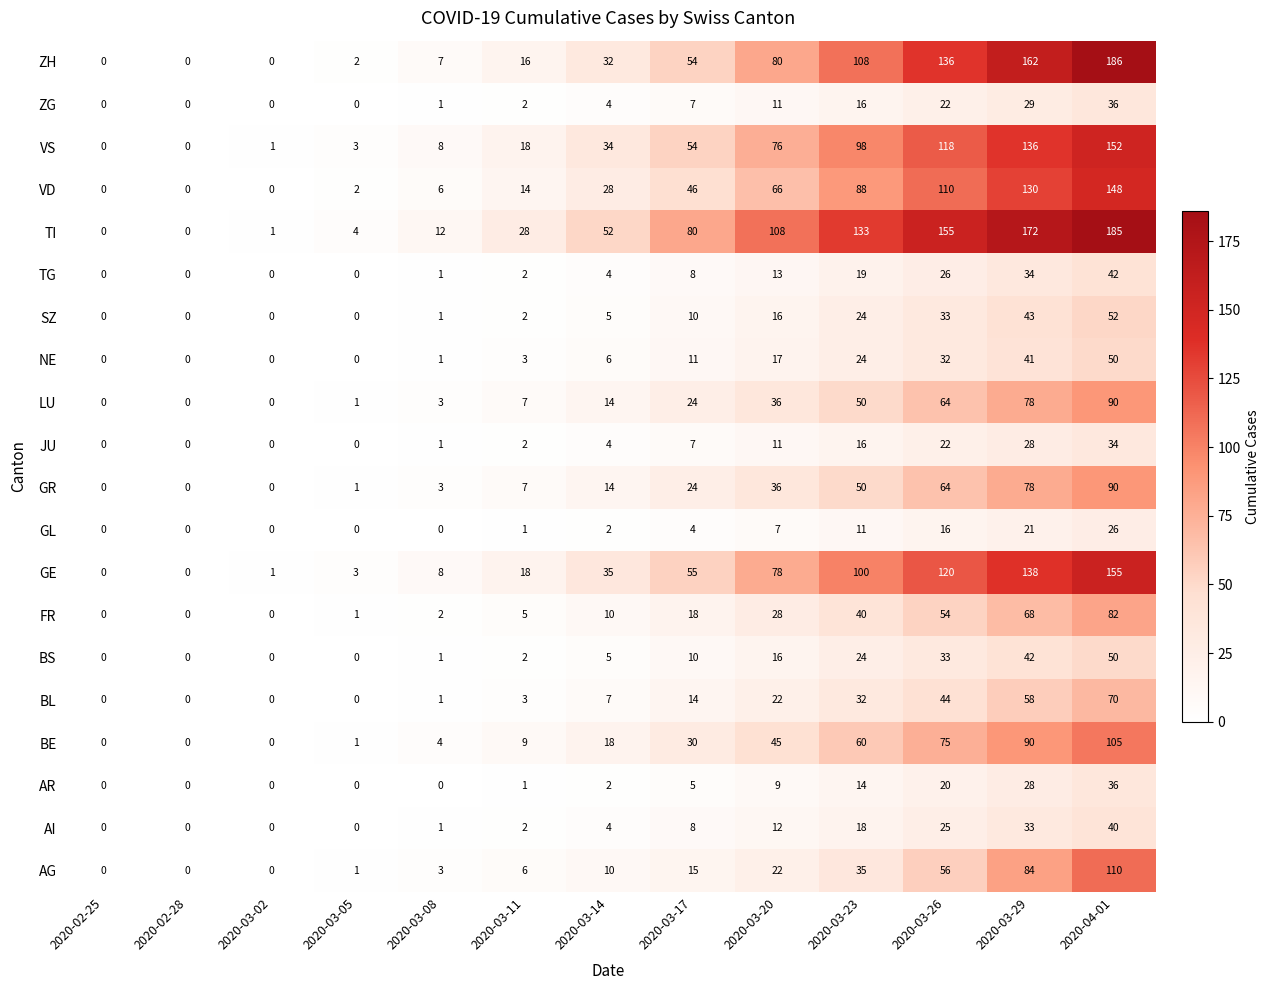

How many series are shown in this chart?

20